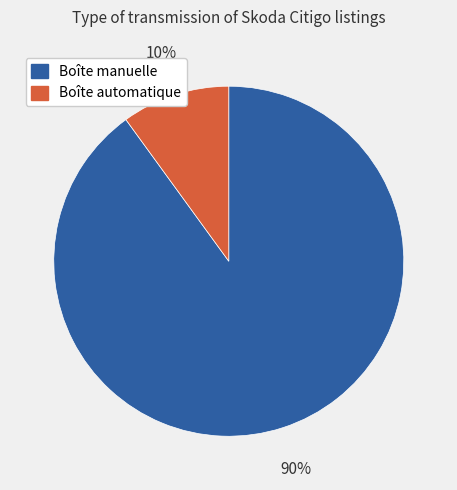

Count the number of slices in the pie.

2